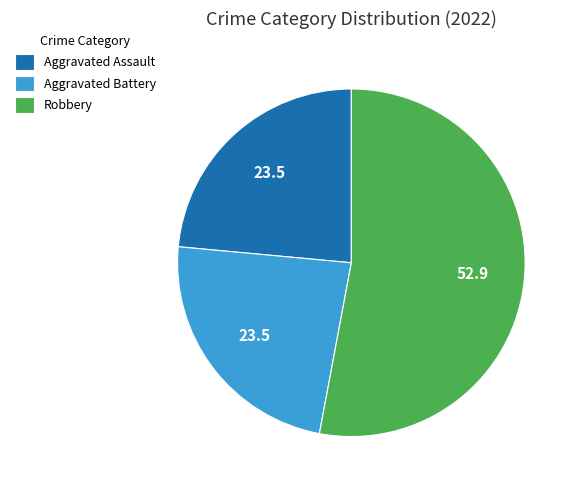

What is the largest slice in the pie chart?

Robbery